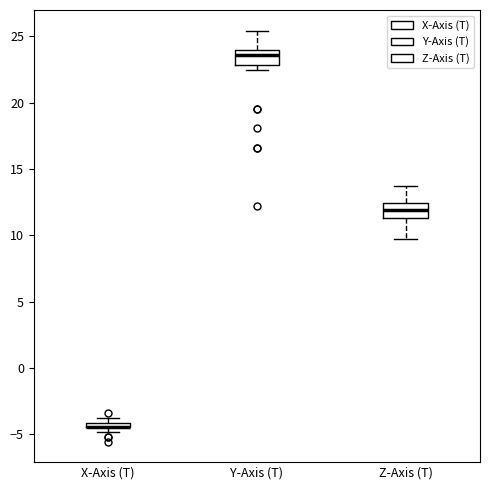

Where is the lower edge of the box for X-Axis (T) on the y-axis? The values are not printed on the chart, so give them approximately, as read against the axis.

-4.5